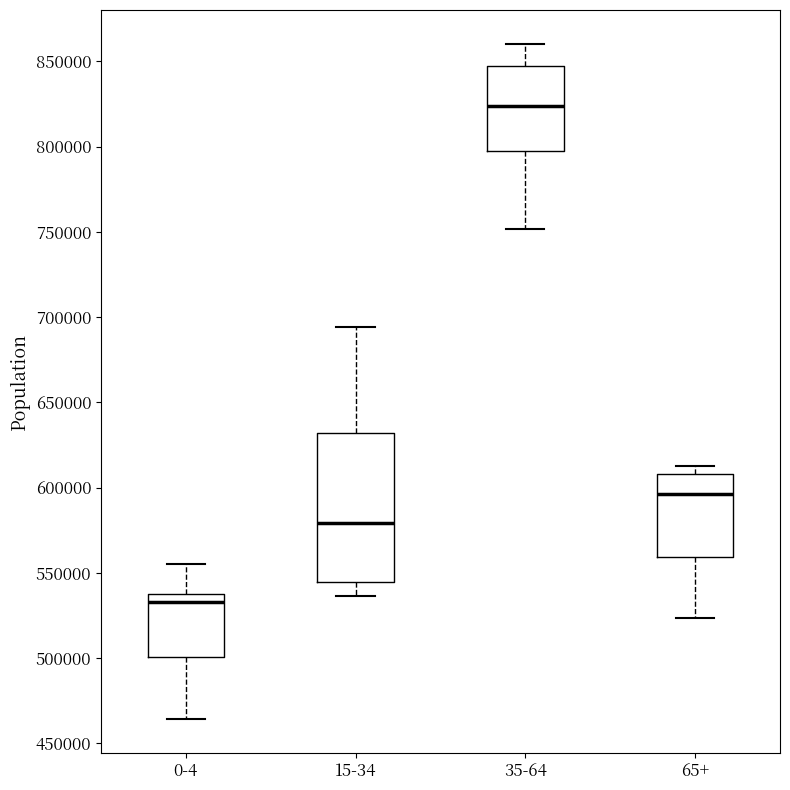

Which box's median line is the highest?

35-64